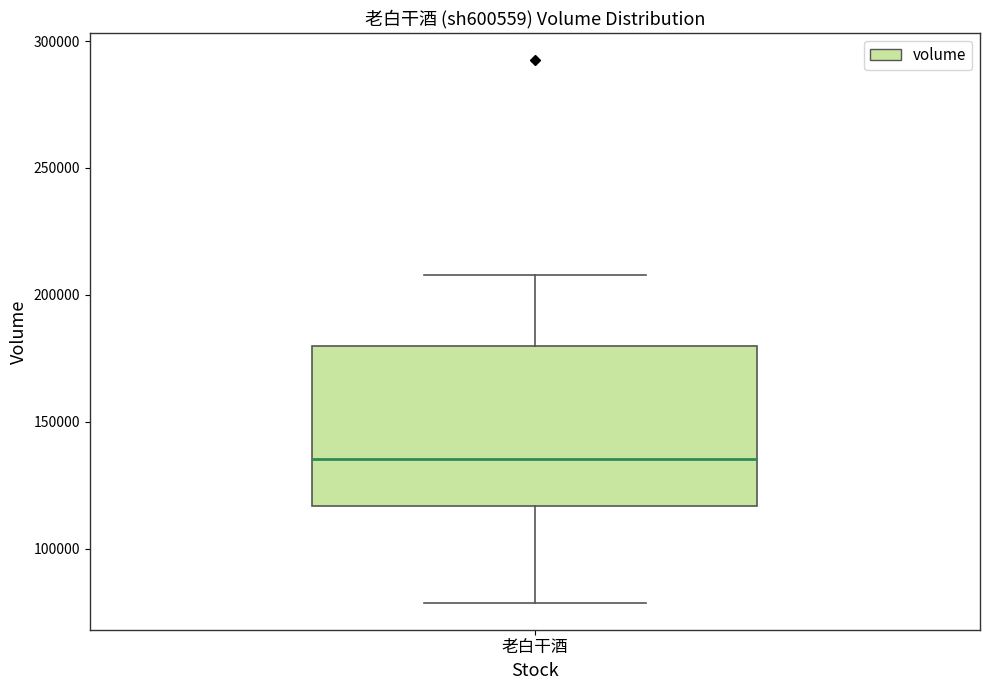

Read this box plot against the y-axis: the position of the median line, the range covered by the box, and the ends of both whiskers. The values are not printed on the chart, so give them approximately, as read against the axis.

median 135000, box 115000 to 180000, whiskers 80000 to 210000